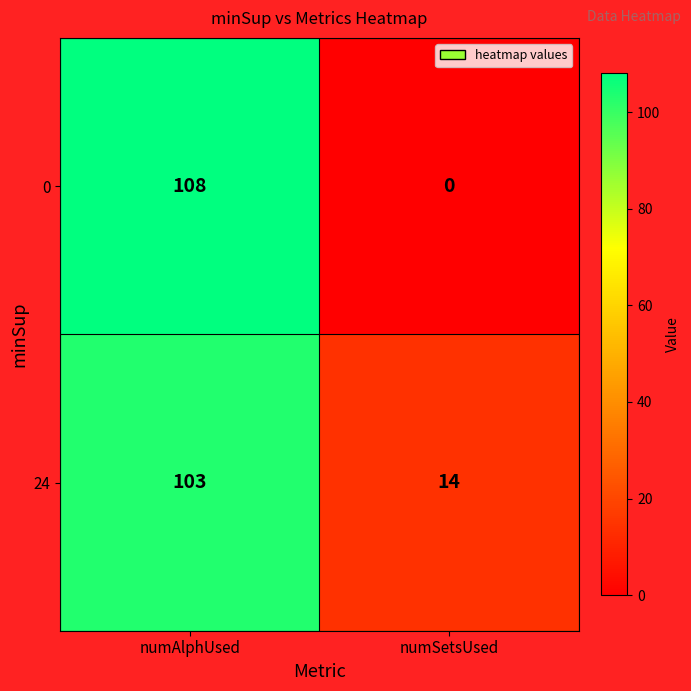

Reading left to right, list all the values displayed in this chart.

0: numAlphUsed=108	numSetsUsed=0
24: numAlphUsed=103	numSetsUsed=14